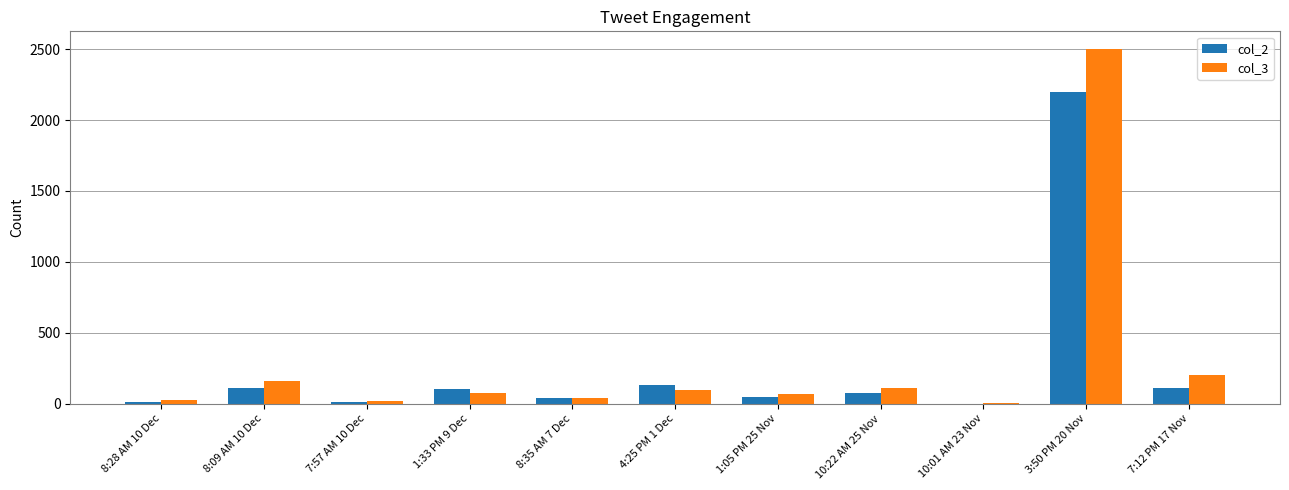

What is the sum of all col_3 values?

3322